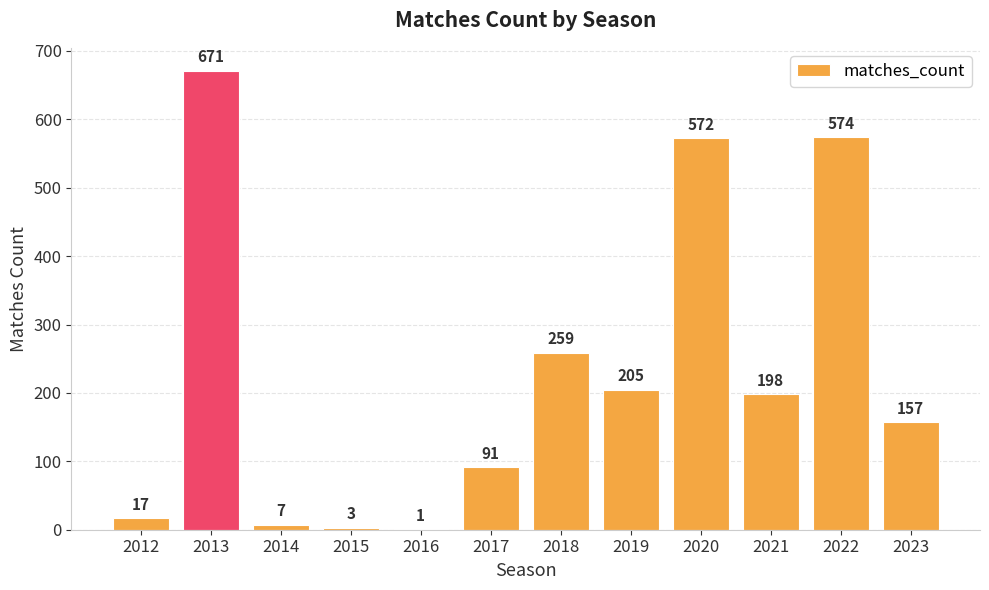

Where is the data nearest to the value 336?

2018